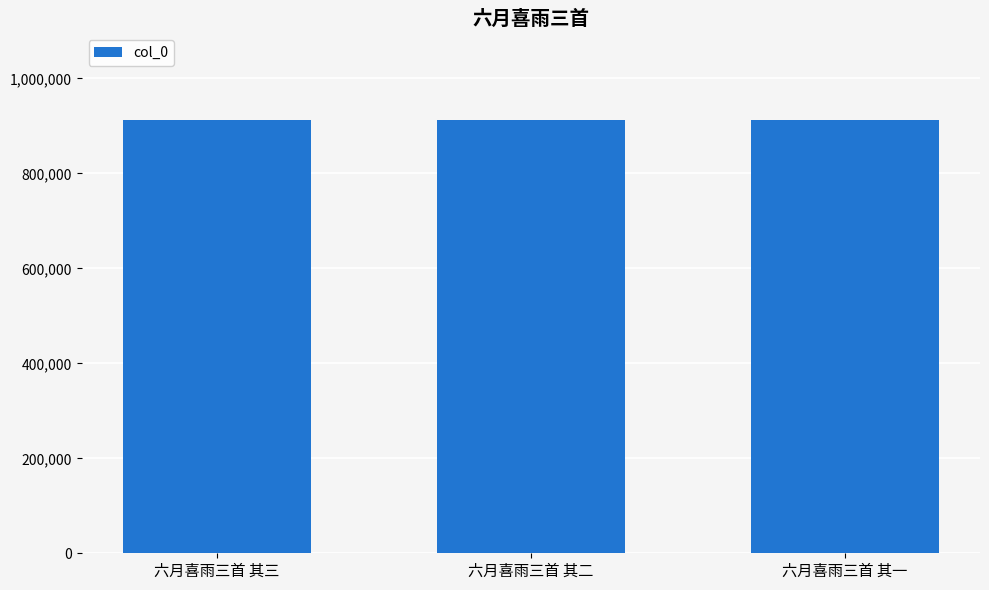

Read the value at 六月喜雨三首 其三.

912056